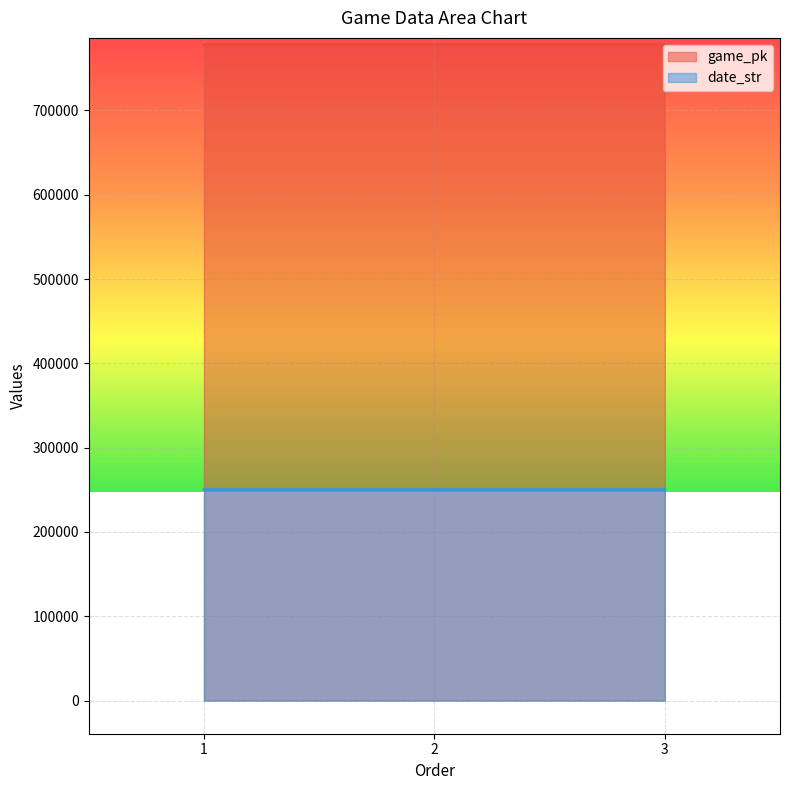

At which category is the sum across all series the highest?

3